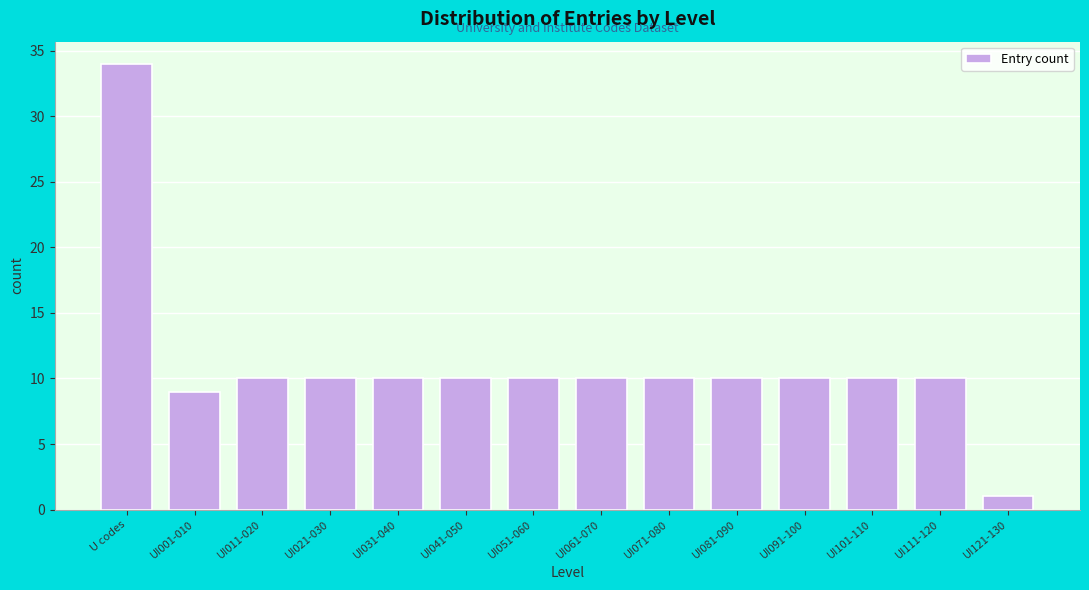

Reading left to right, extract all data points from this chart.

34	9	10	10	10	10	10	10	10	10	10	10	10	1